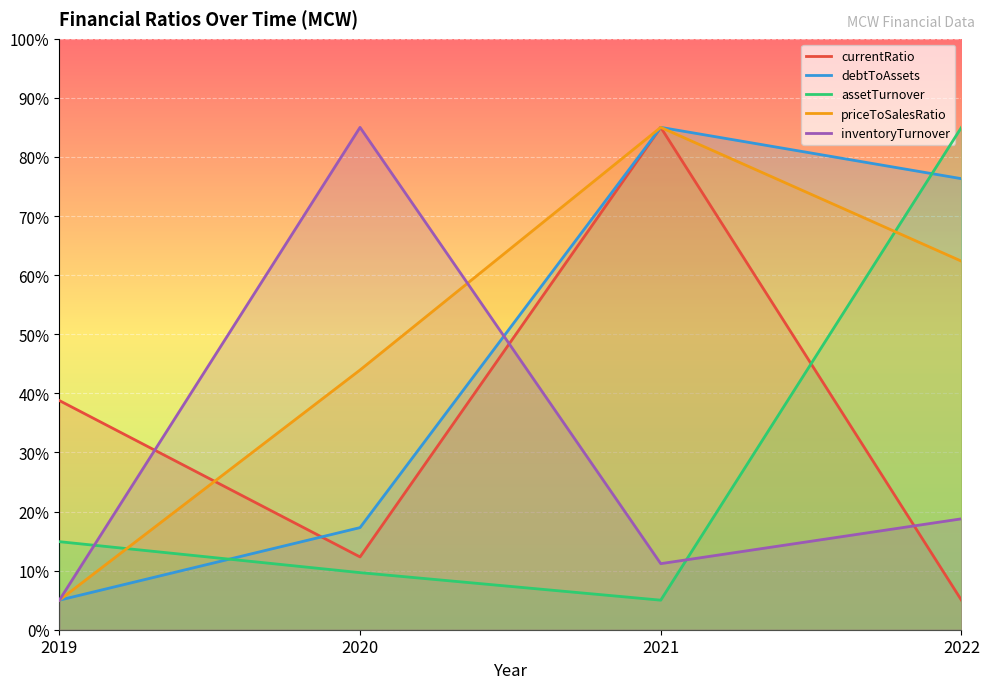

Reading left to right, what are all the values shown in this chart?

currentRatio: 2019=38.8	2020=12.3	2021=85.0	2022=5.0
debtToAssets: 2019=5.0	2020=17.3	2021=85.0	2022=76.3
assetTurnover: 2019=14.9	2020=9.7	2021=5.0	2022=85.0
priceToSalesRatio: 2019=5.0	2020=43.9	2021=85.0	2022=62.4
inventoryTurnover: 2019=5.0	2020=85.0	2021=11.2	2022=18.8